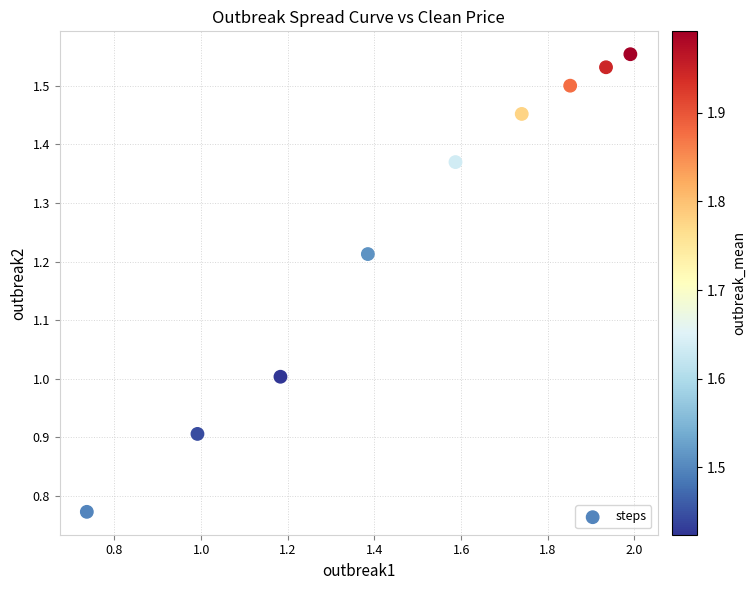

What is the average Y value?

1.3